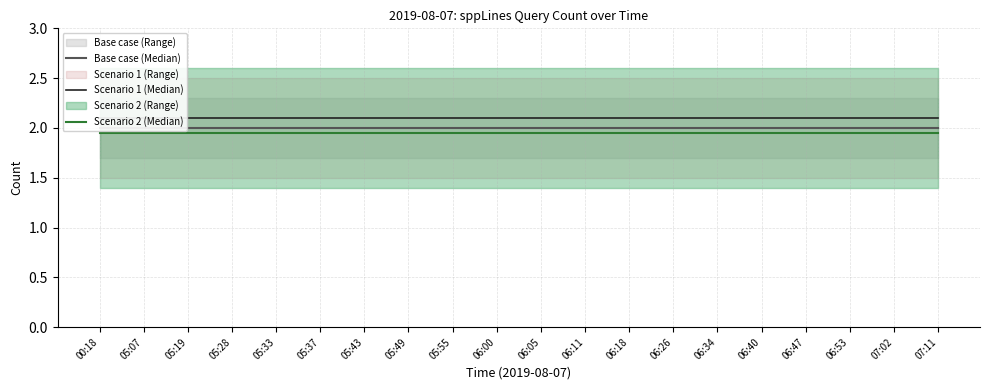

What is the total value across all series at 06:34?

6.0